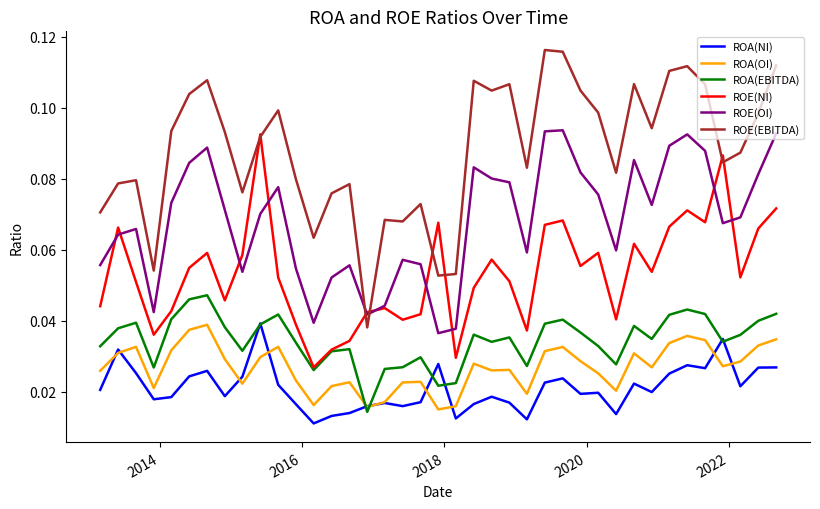

What are all the series names shown in the legend?

ROA(NI), ROA(OI), ROA(EBITDA), ROE(NI), ROE(OI), ROE(EBITDA)